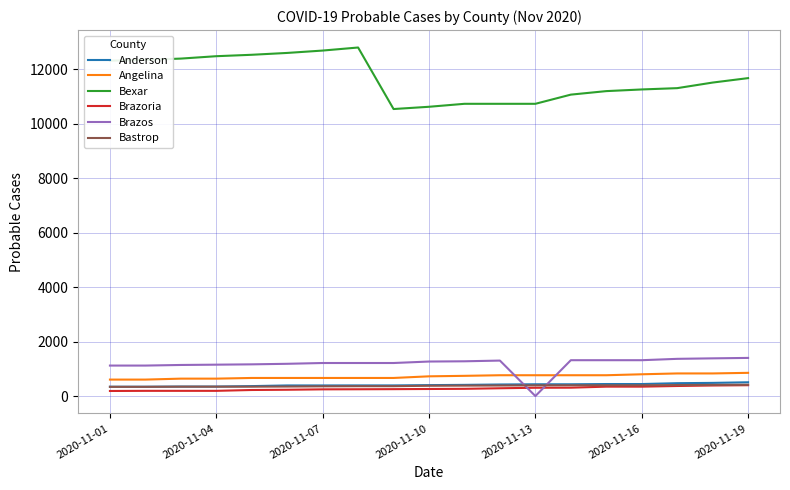

True or false: Bexar and Brazoria intersect in this chart.

False